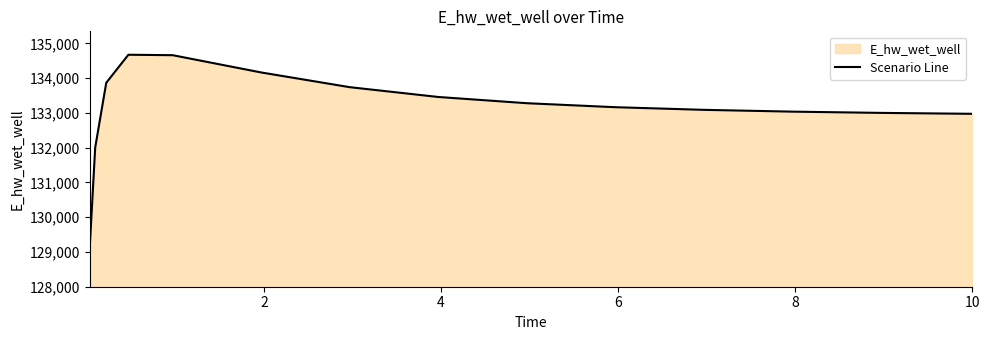

How many lines are shown in the chart?

1